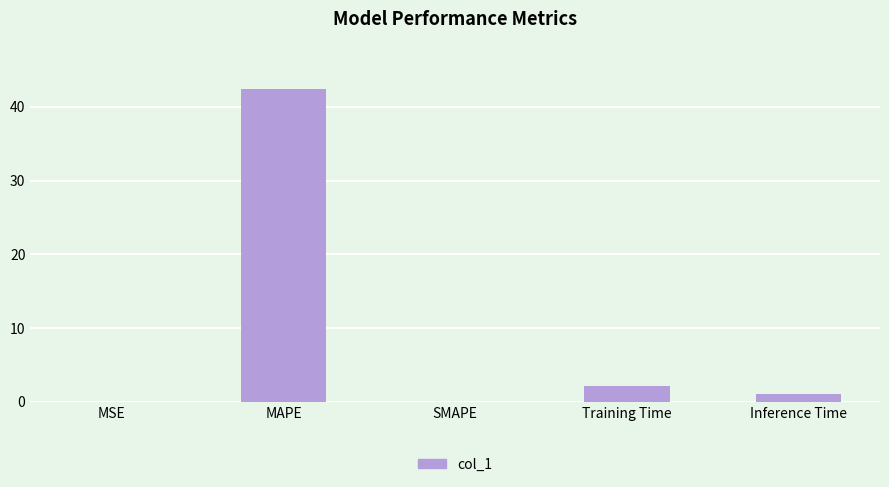

What is the maximum value shown in the chart?

42.5